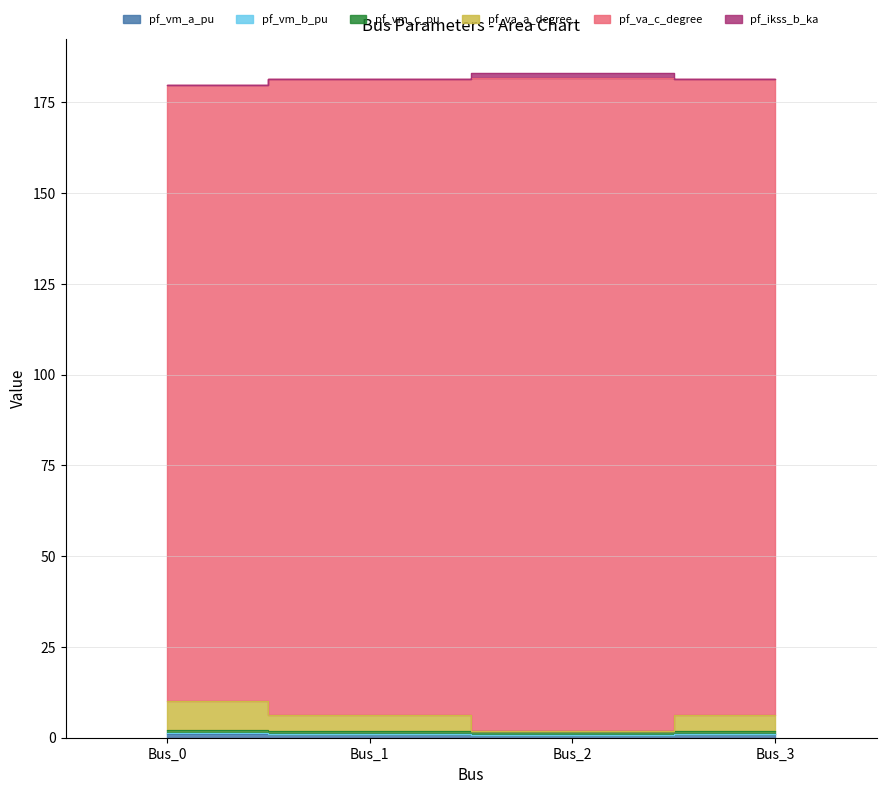

What is the smallest value displayed?

0.9